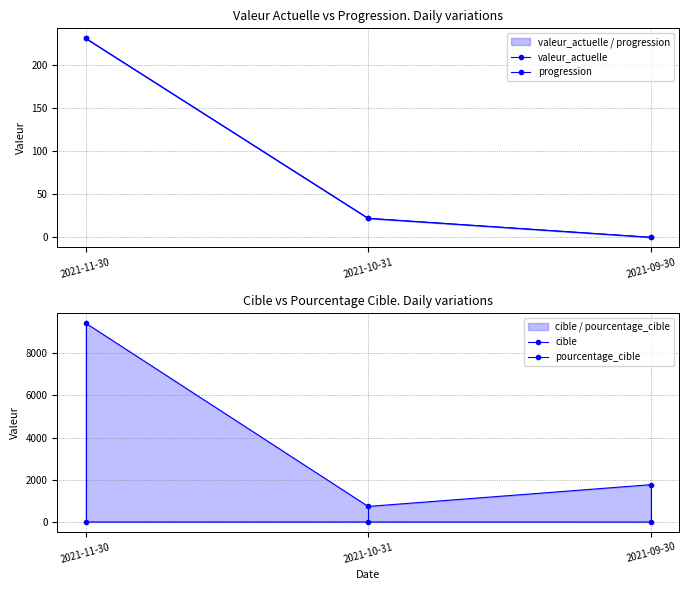

What is the difference between the highest and lowest values at 2021-10-31?

737